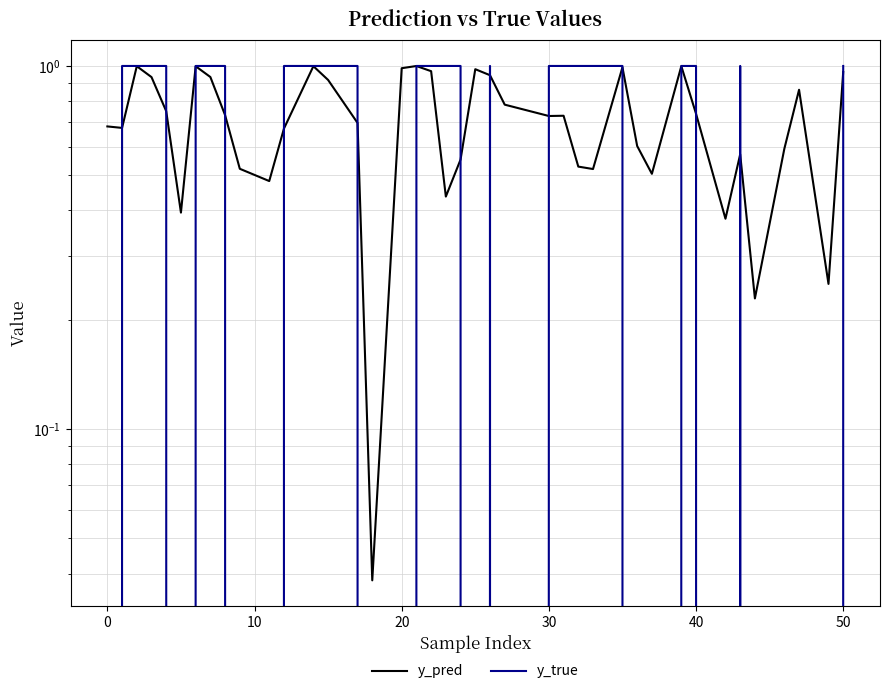

In y_pred, how many points are lower than both neighbors (excluding endpoints)?

11